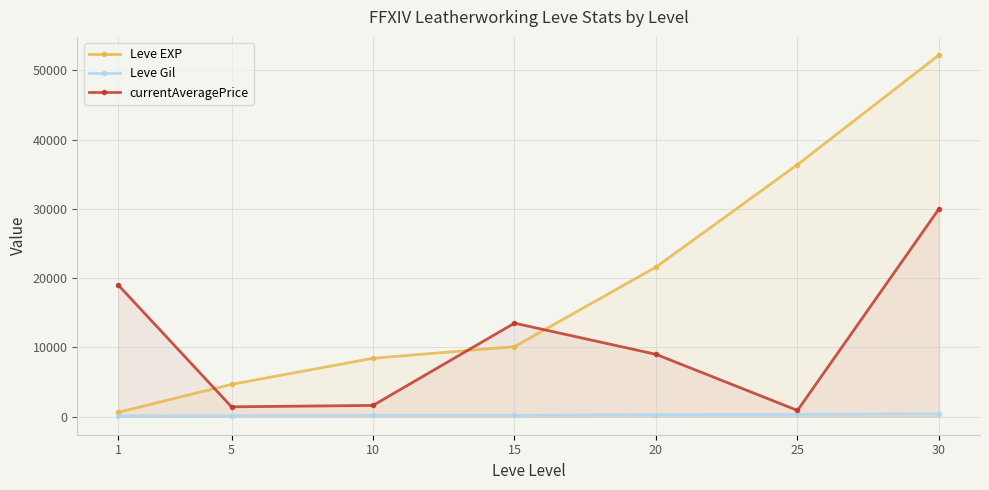

Reading left to right, extract all data points from this chart.

Leve EXP: 1=630	5=4660	10=8430	15=10100	20=21600	25=36390	30=52220
Leve Gil: 1=112	5=140	10=172	15=174	20=295	25=317	30=410
currentAveragePrice: 1=19000	5=1420	10=1620	15=13500	20=9000	25=900	30=30000